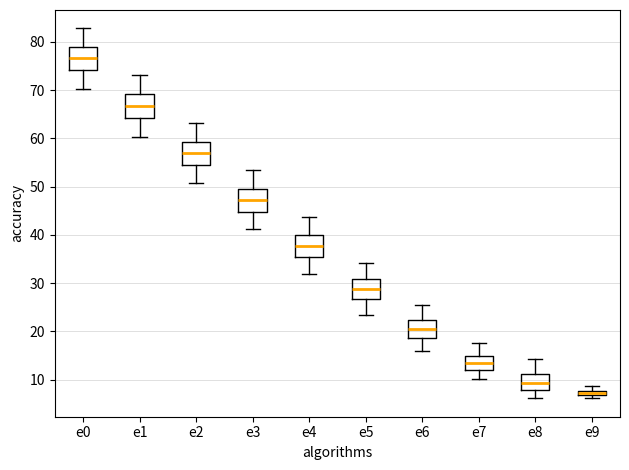

Which box has the lowest median line?

e9